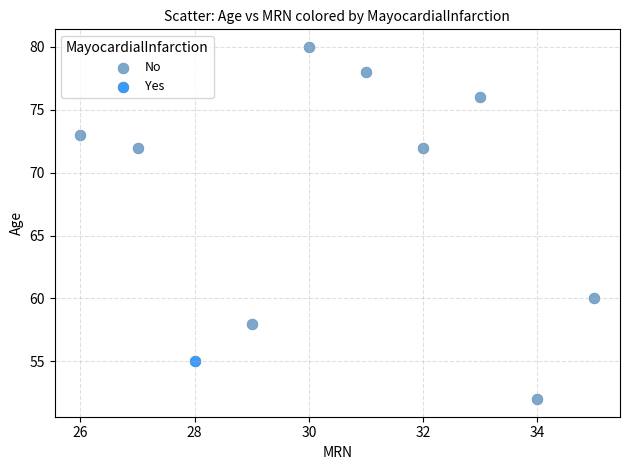

What are all the series names shown in the legend?

No, Yes